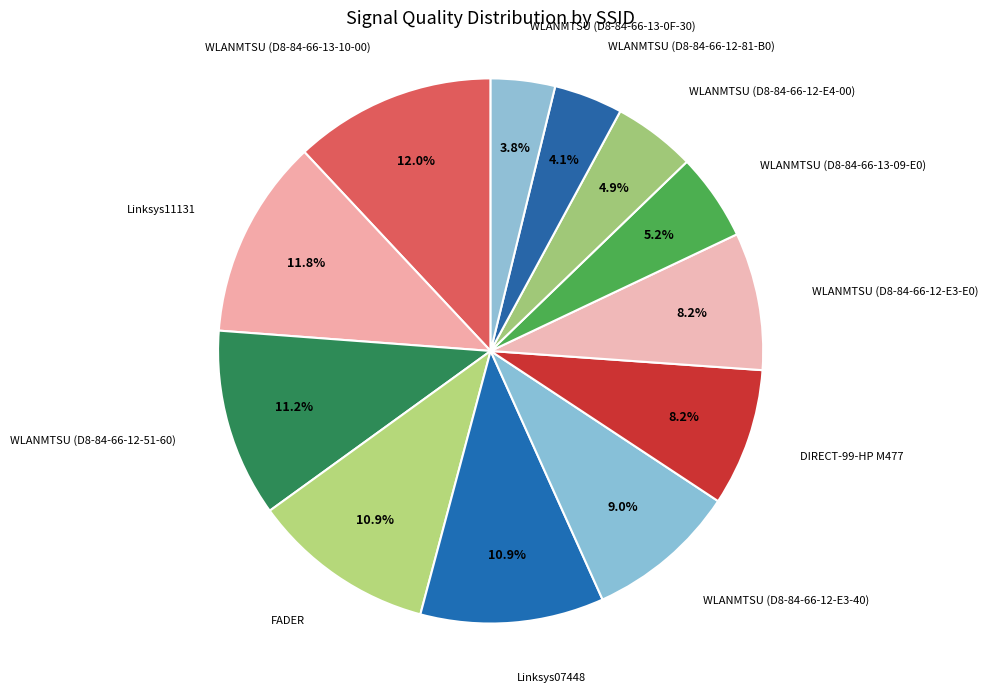

To the nearest percent, what is the average slice percentage?

8%